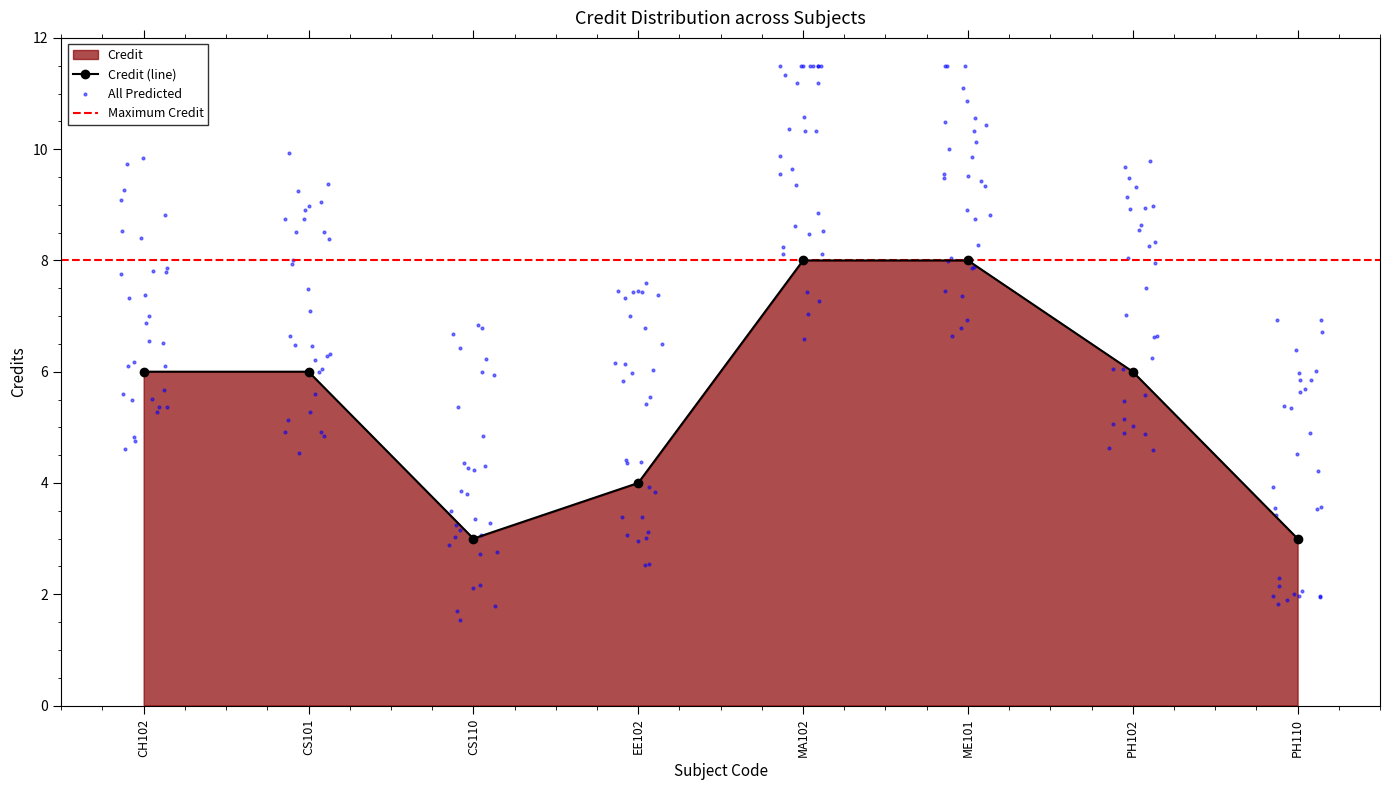

What is the ratio of the value at PH110 to the value at CS101?

0.5